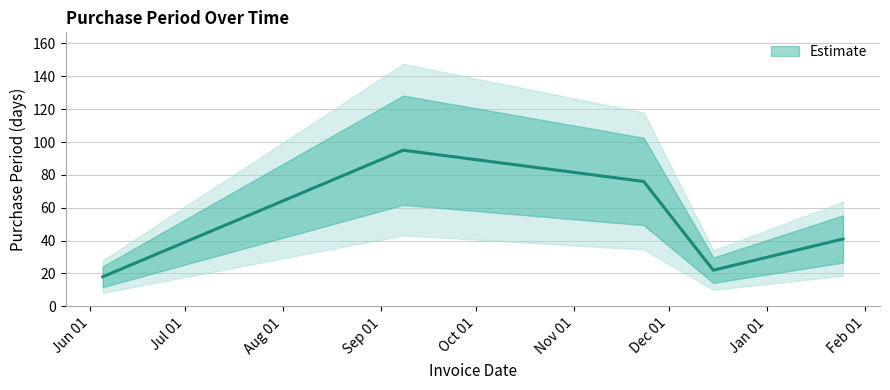

What is the label of the 1st point from the left?

2015-06-05